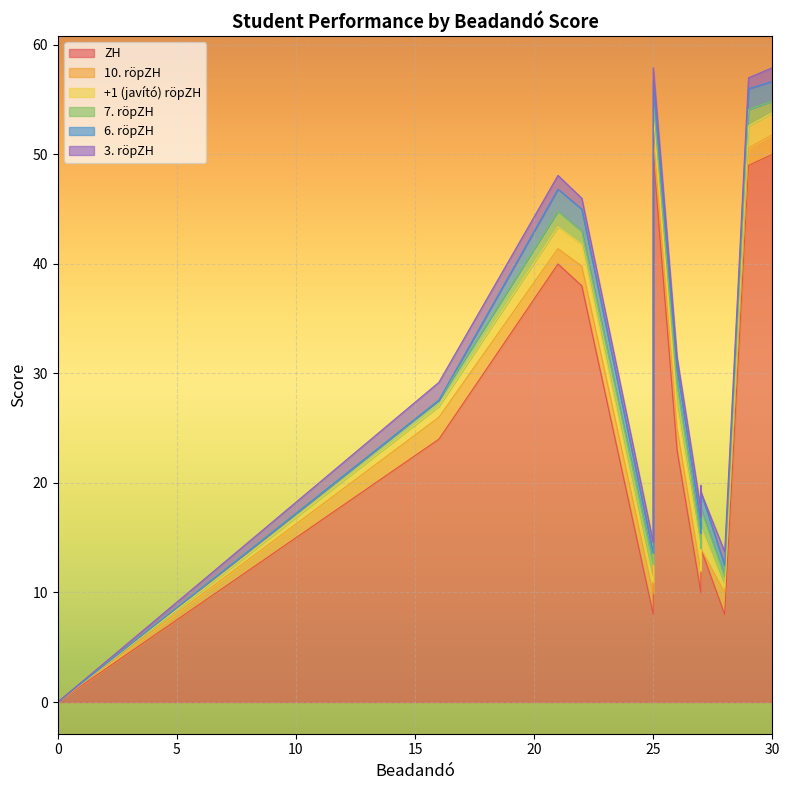

What are all the series names shown in the legend?

ZH, 10. röpZH, +1 (javító) röpZH, 7. röpZH, 6. röpZH, 3. röpZH